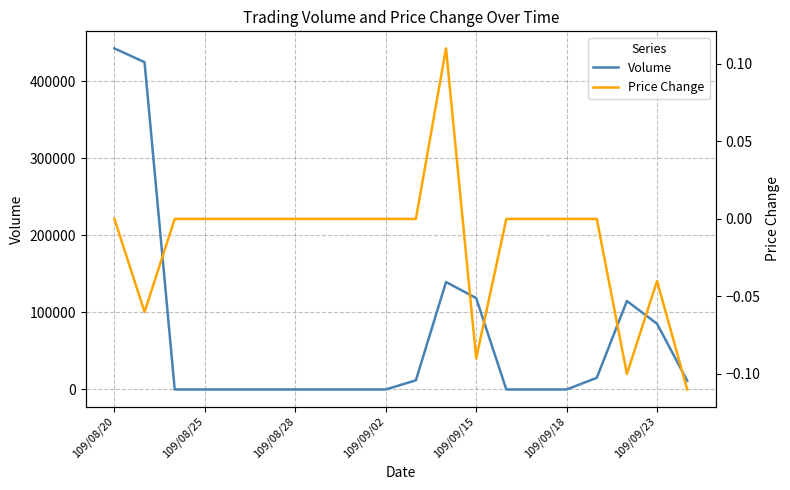

Reading right to left, list all the values displayed in this chart.

Volume: 11400.0	85260.0	114750.0	15150.0	0.0	0.0	0.0	118580.0	139400.0	11900.0	0.0	0.0	0.0	0.0	0.0	0.0	0.0	0.0	424580.0	442520.0
Price Change: -0.1	-0.0	-0.1	0.0	0.0	0.0	0.0	-0.1	0.1	0.0	0.0	0.0	0.0	0.0	0.0	0.0	0.0	0.0	-0.1	0.0